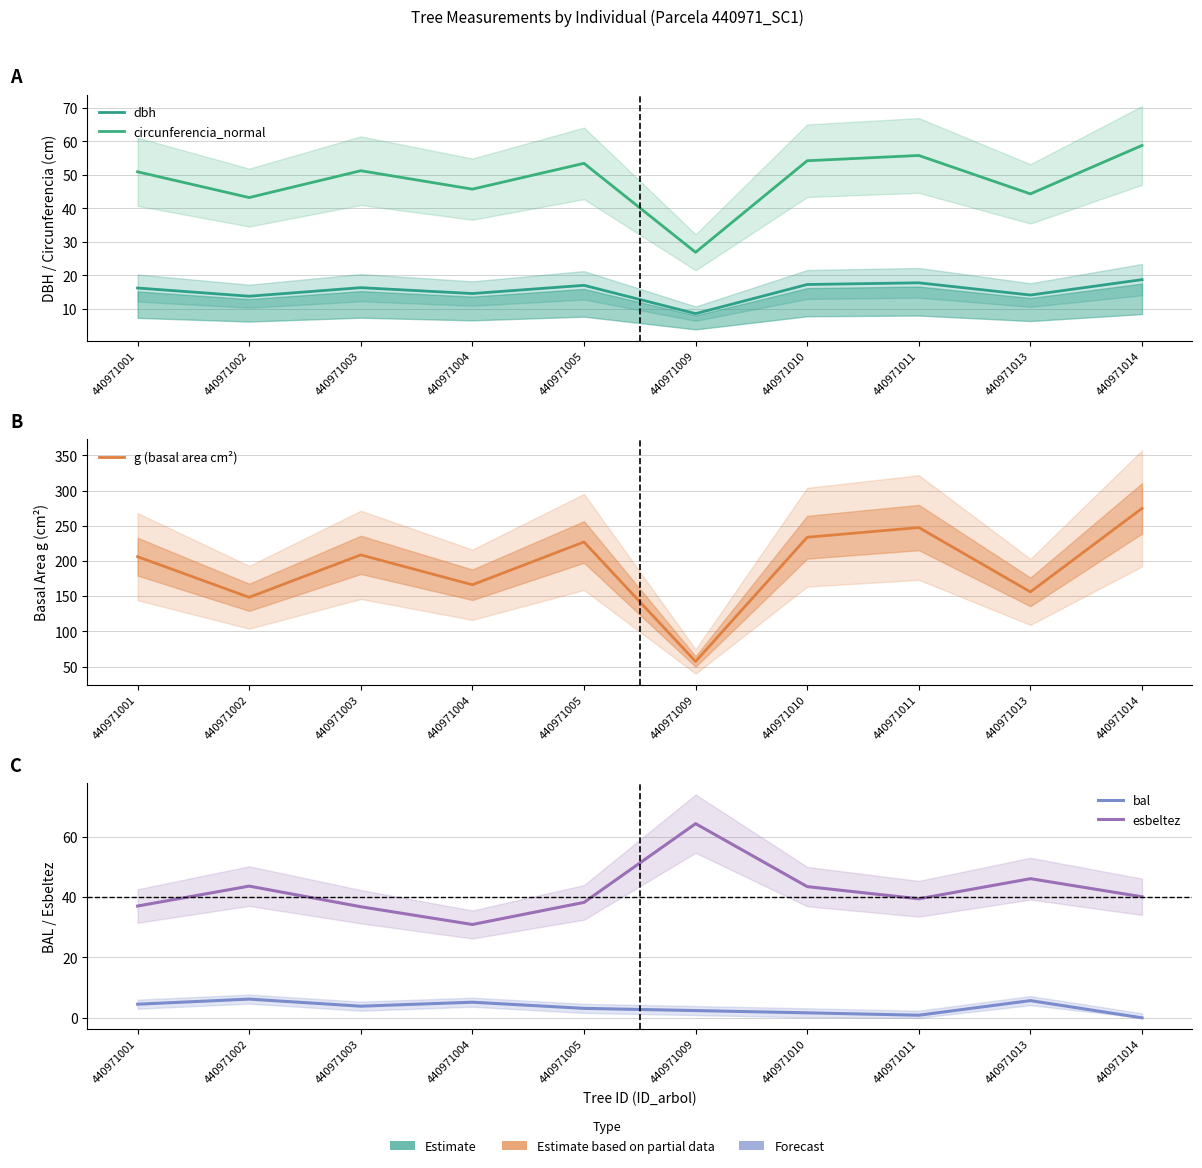

Is it true that g (basal area cm²) equals 79.4 at 440971001?

False